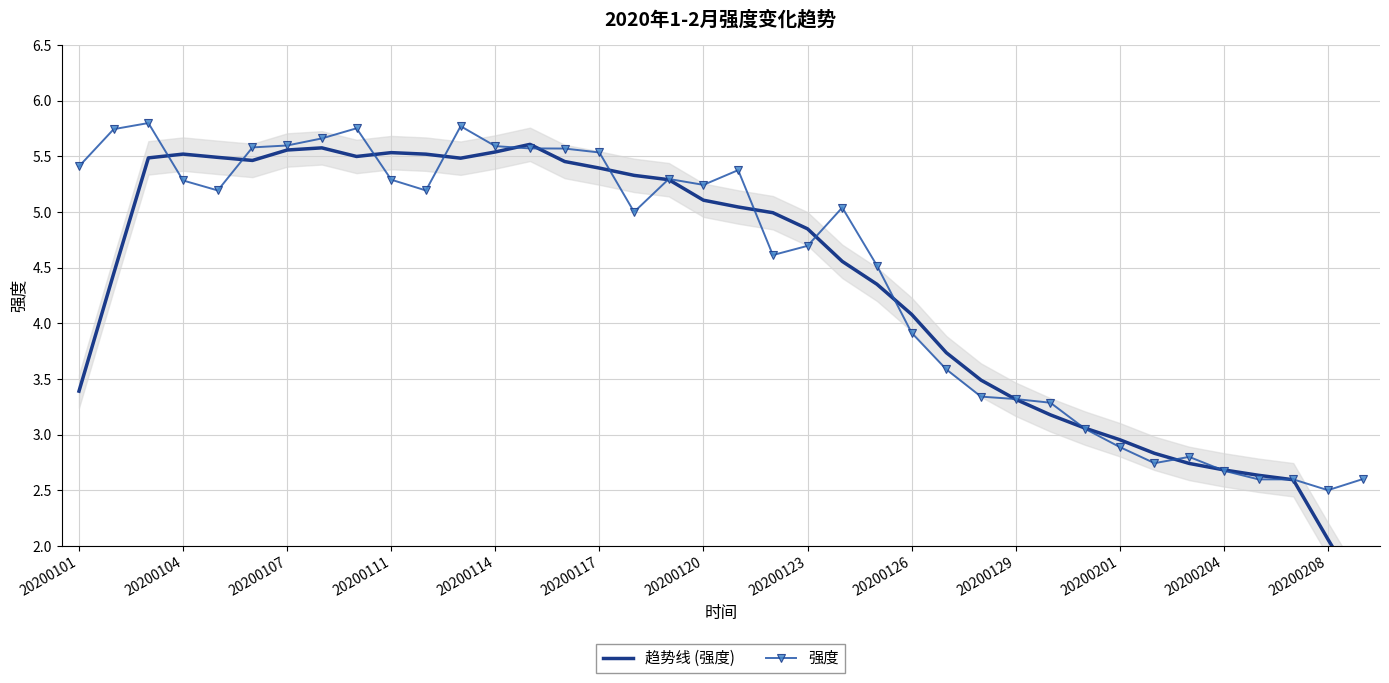

How many series are shown in this chart?

2